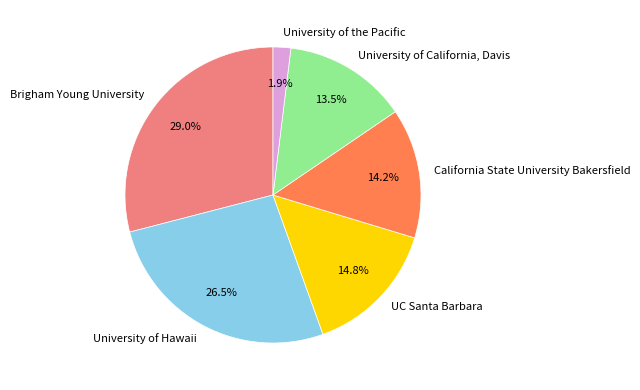

Combined, do University of Hawaii and University of the Pacific account for over 50%?

No